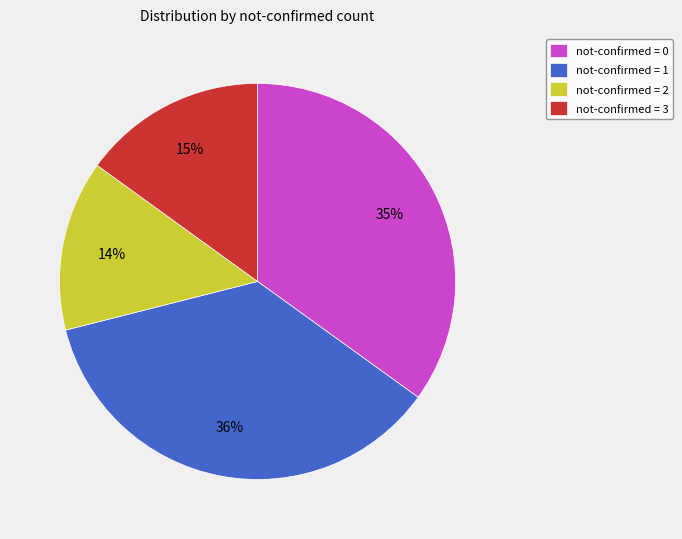

To the nearest percent, what is the average slice percentage?

25%